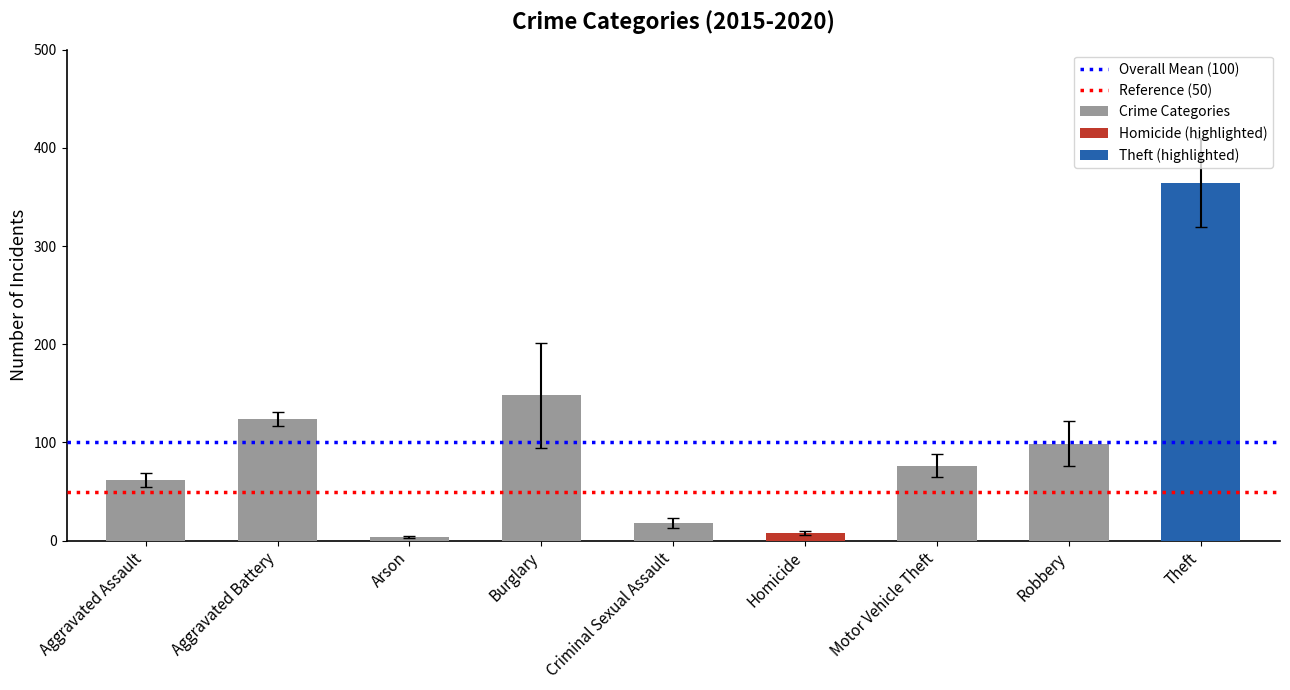

Are the bars grouped side by side (vs. stacked)?

Yes